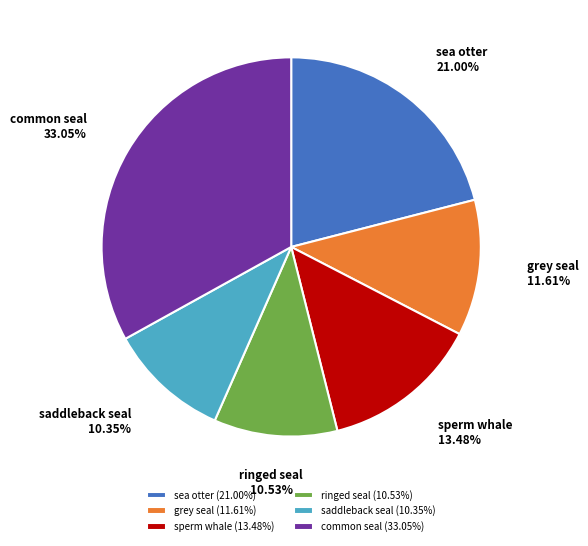

Is there any slice that represents more than half of the pie?

No